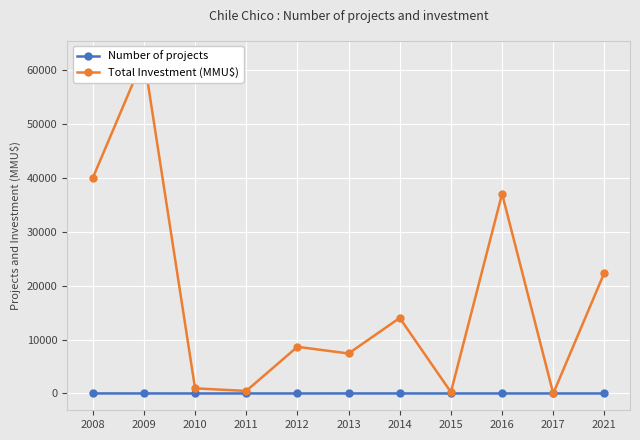

What are all the series names shown in the legend?

Number of projects, Total Investment (MMU$)